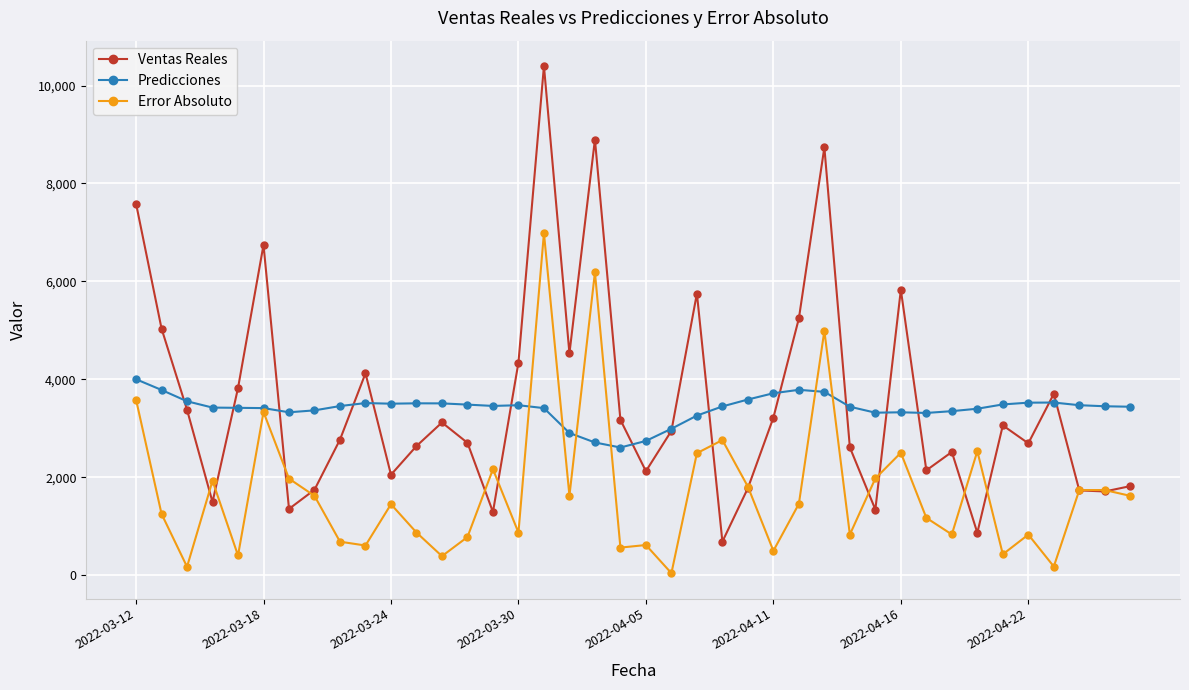

In Ventas Reales, how many points are lower than both neighbors (excluding endpoints)?

12